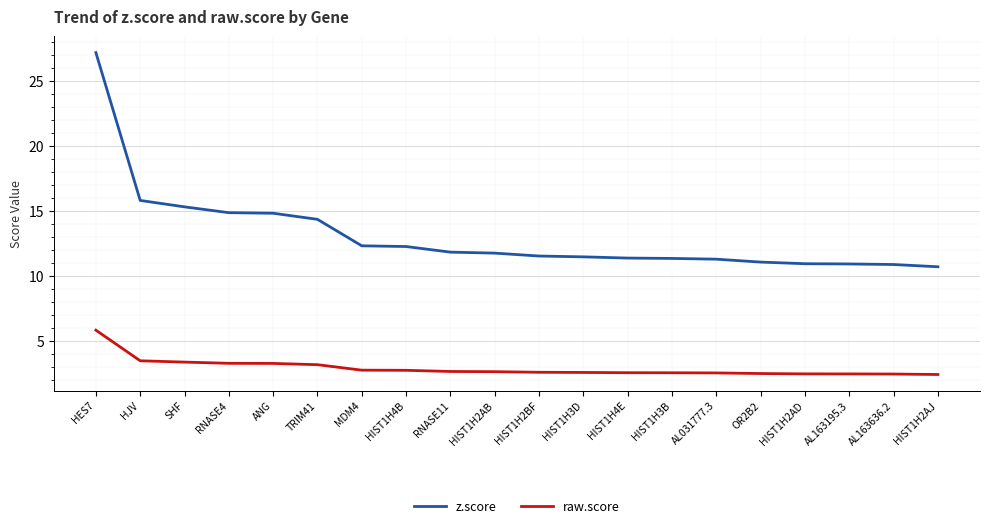

Read the raw.score value at HIST1H2AD.

2.5